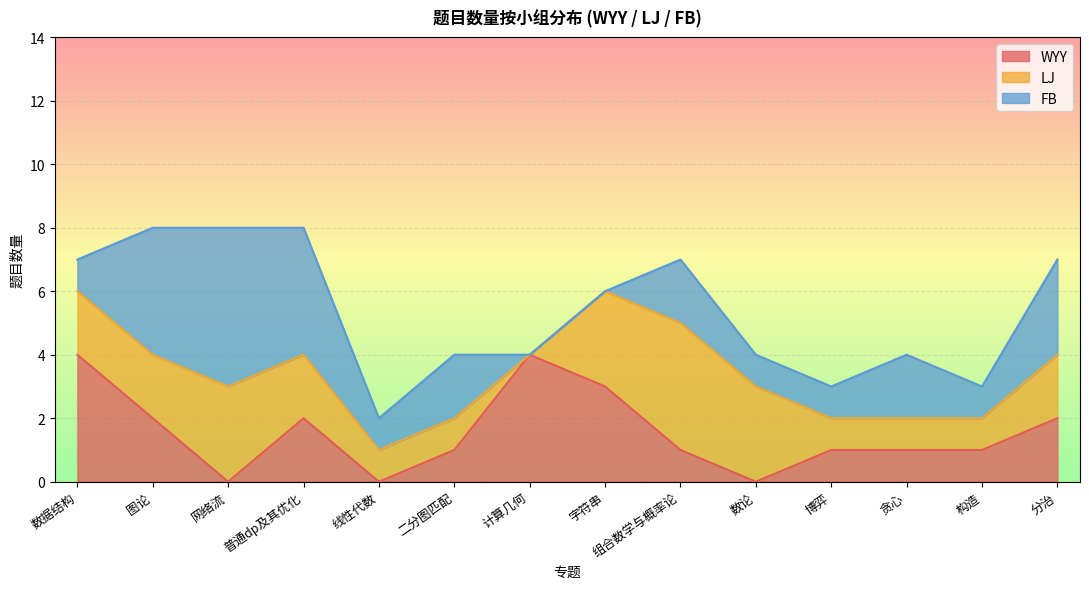

What is the value of the FB point at the 12th from the left?

2